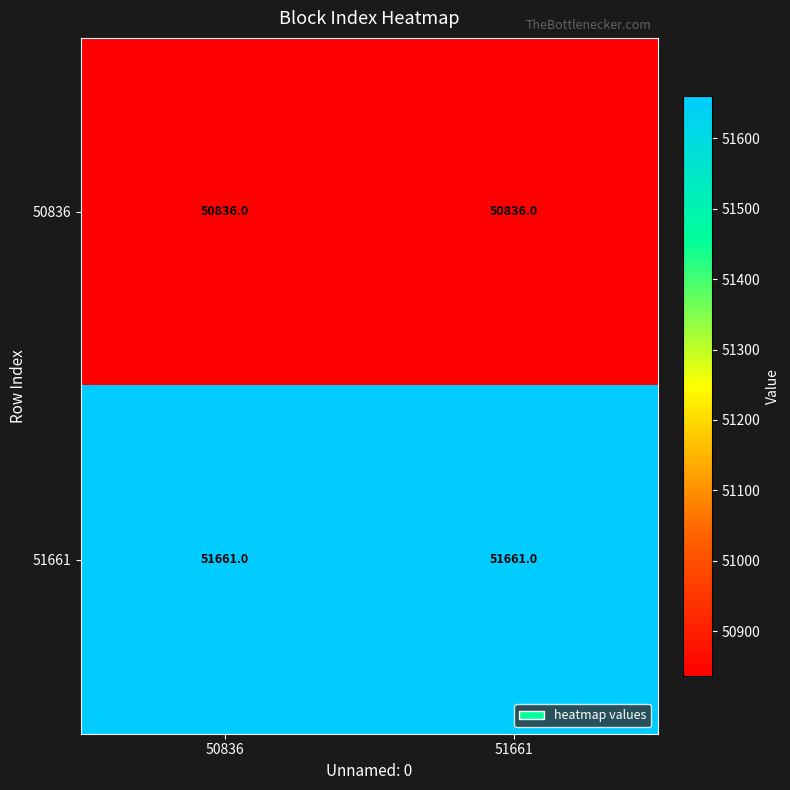

At how many categories does at least one series exceed 51216?

2